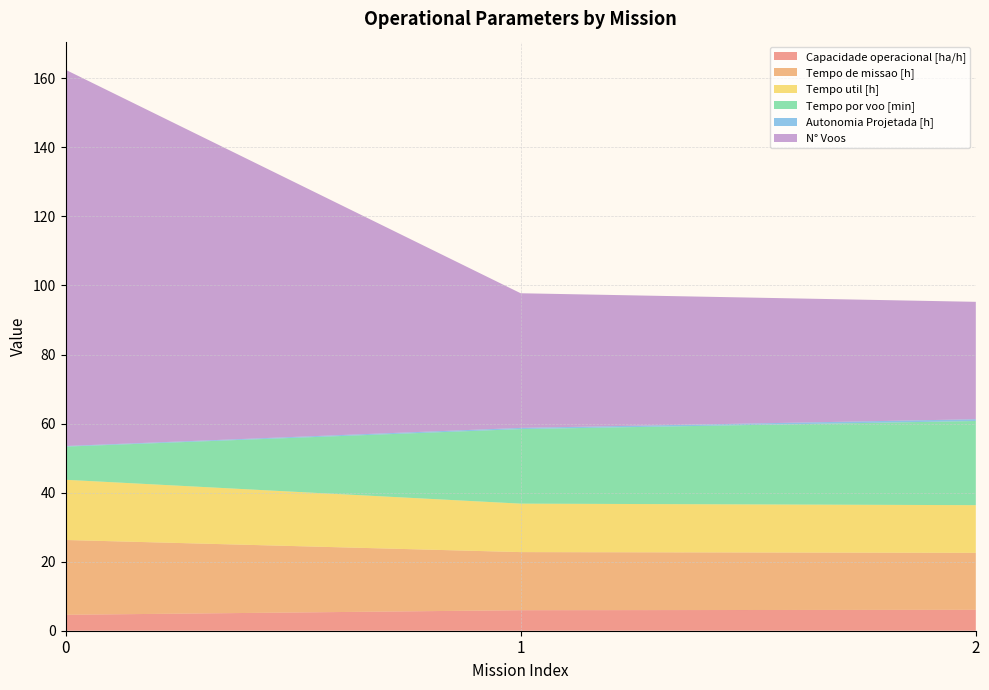

Reading left to right, transcribe all the data shown in this chart.

Capacidade operacional [ha/h]: 4.6	5.9	6.1
Tempo de missao [h]: 21.7	16.8	16.5
Tempo util [h]: 17.4	14.0	13.8
Tempo por voo [min]: 9.6	21.6	24.4
Autonomia Projetada [h]: 0.2	0.3	0.5
N° Voos: 109.0	39.0	34.0